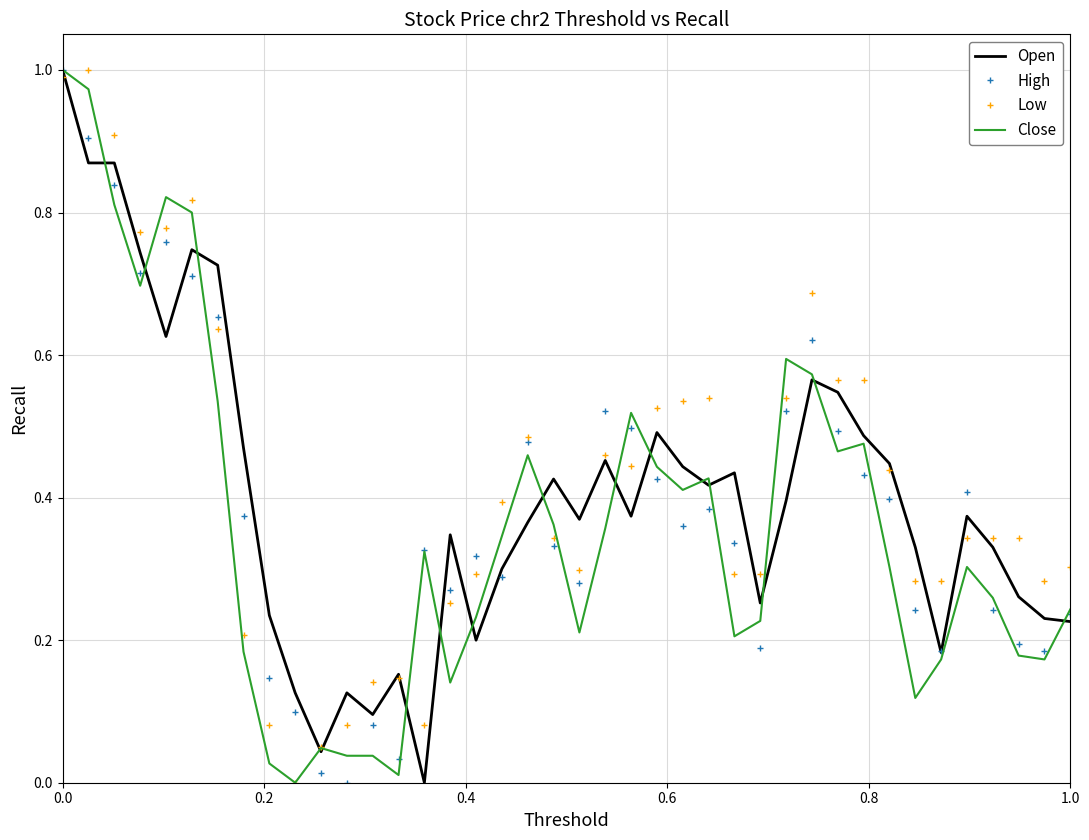

What are all the series names shown in the legend?

Open, High, Low, Close